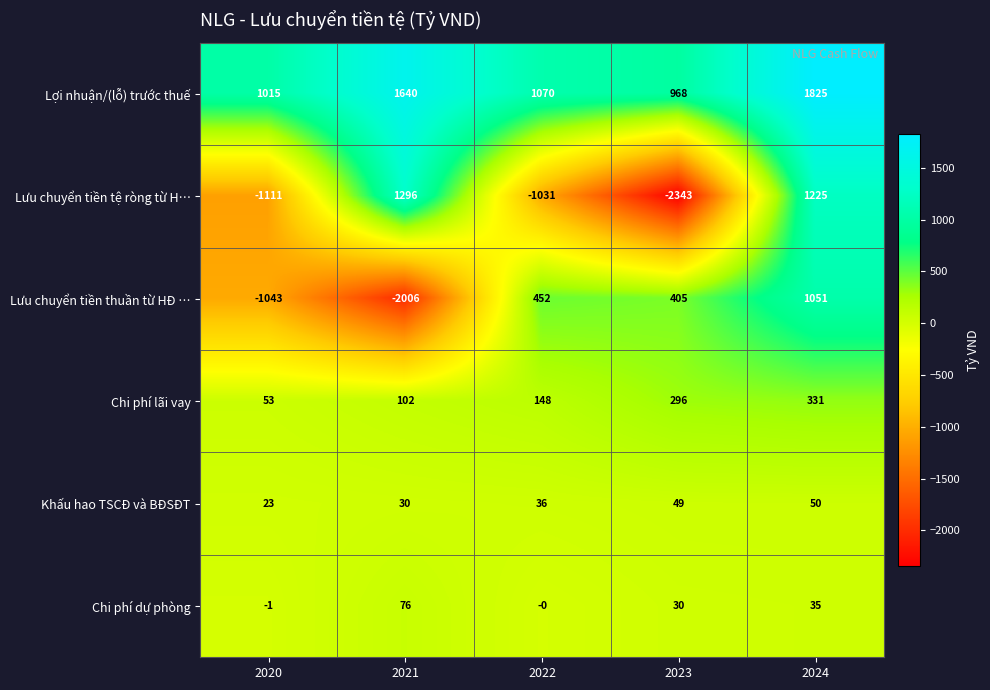

True or false: Khấu hao TSCĐ và BĐSĐT has a value of 30 at 2024.

False